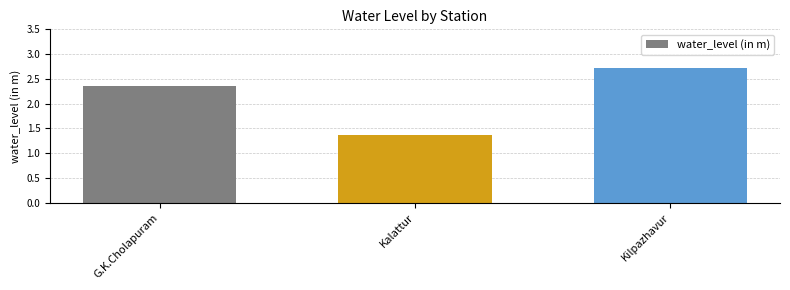

Rank the categories by value from highest to lowest.

Kilpazhavur, G.K.Cholapuram, Kalattur